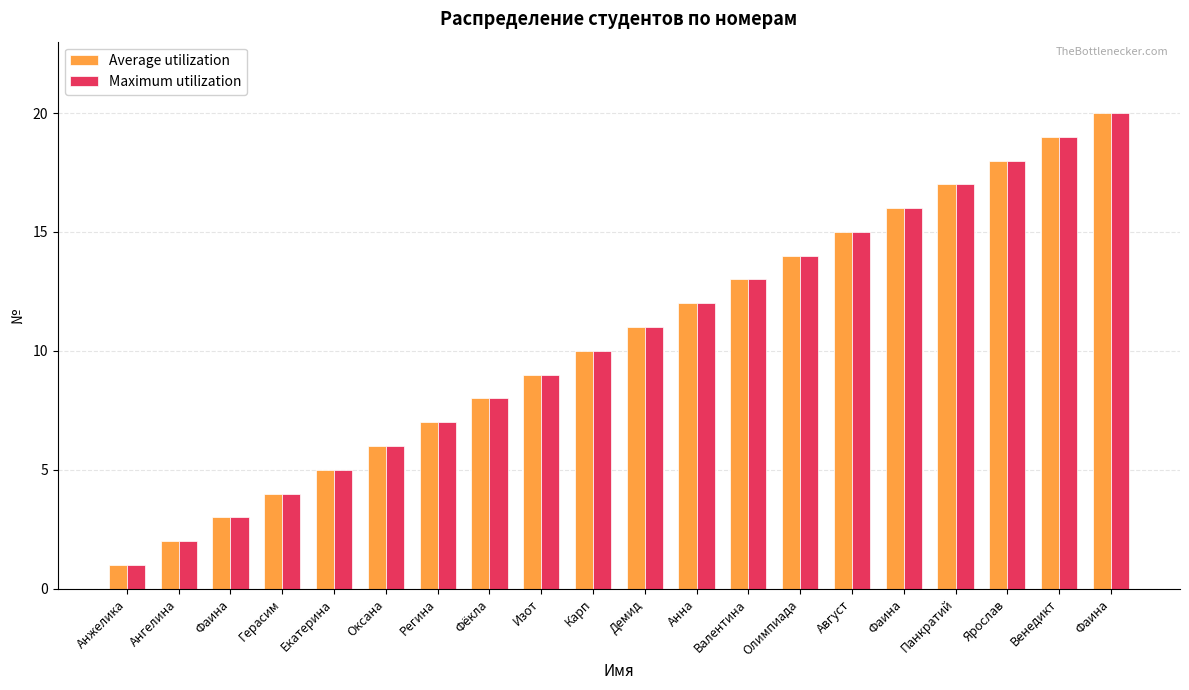

Which series has the largest total across all categories?

Average utilization